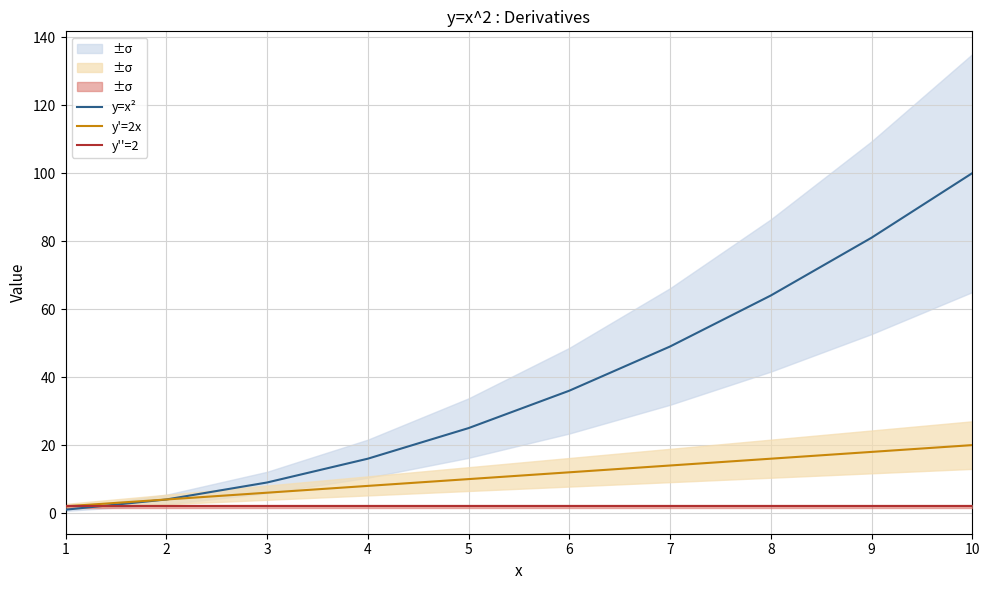

True or false: y'=2x and y=x² intersect in this chart.

False